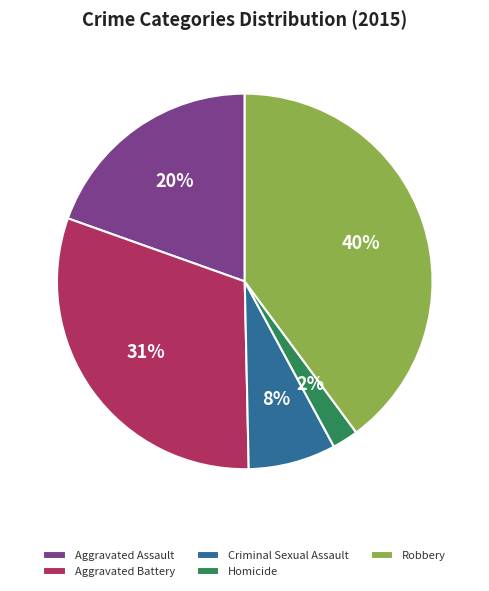

Is Aggravated Assault the majority of the pie?

No